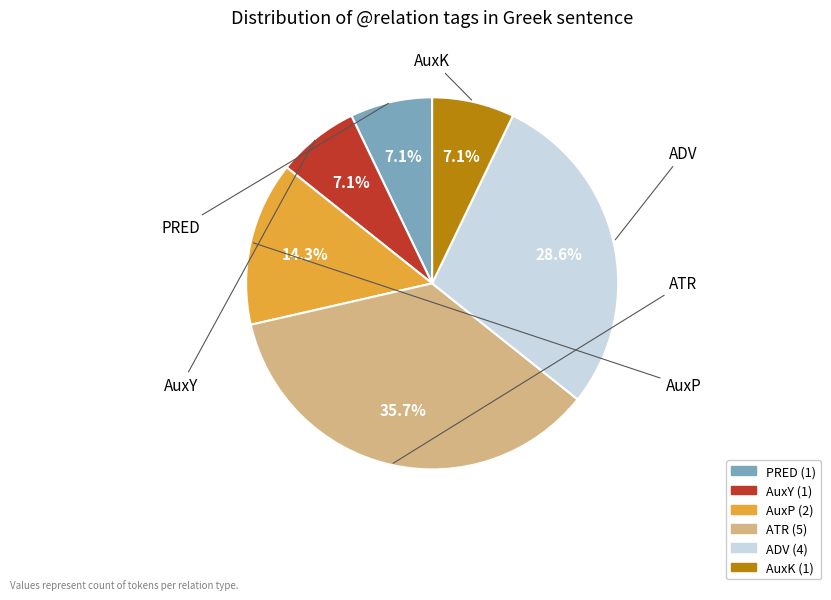

True or false: AuxY accounts for 7% of the total.

True